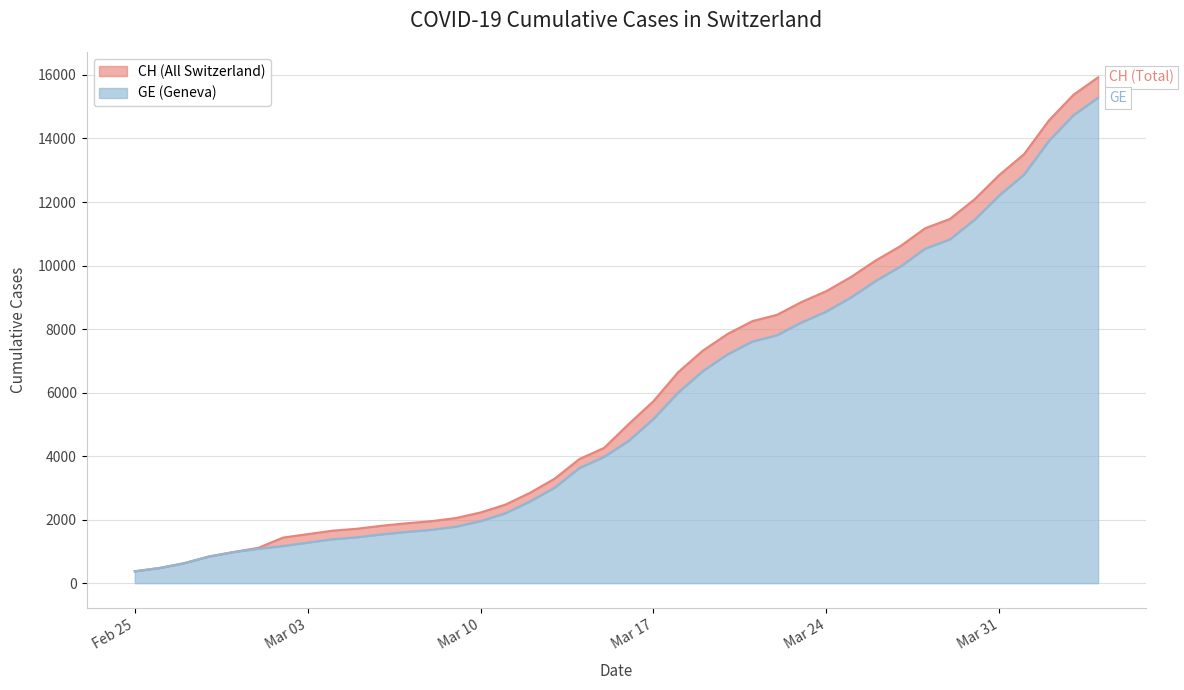

How many data points in GE are less than 4485?

20